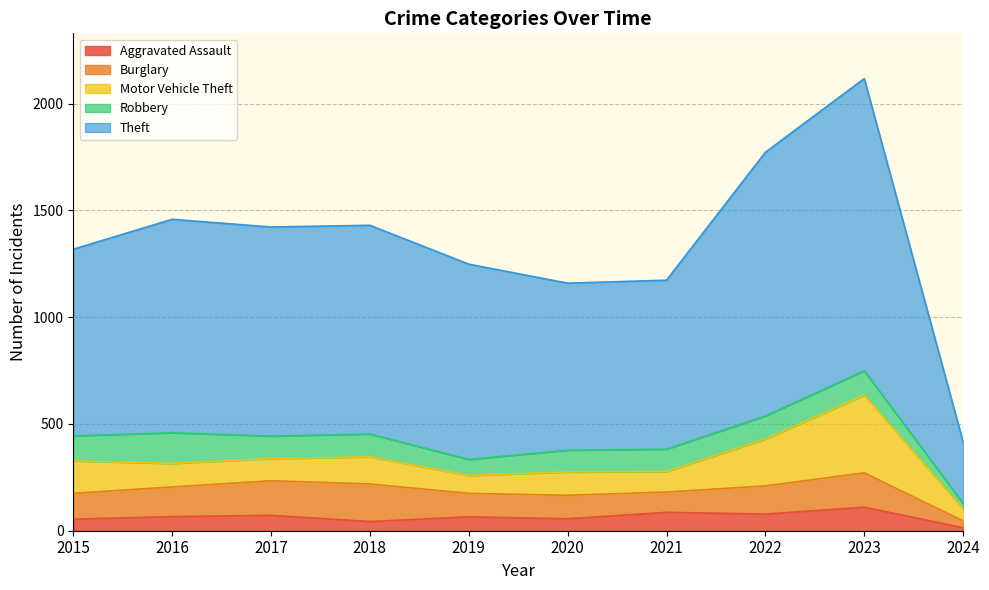

True or false: Theft and Robbery cross at least once.

False